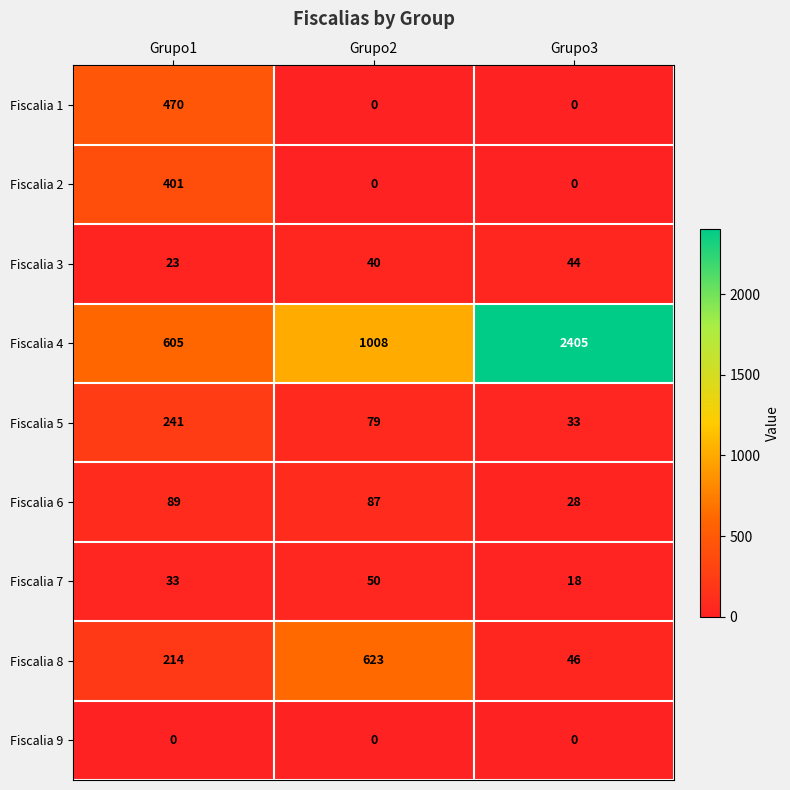

What value does the Fiscalia 8 series have at Grupo2, to the nearest 50?

600